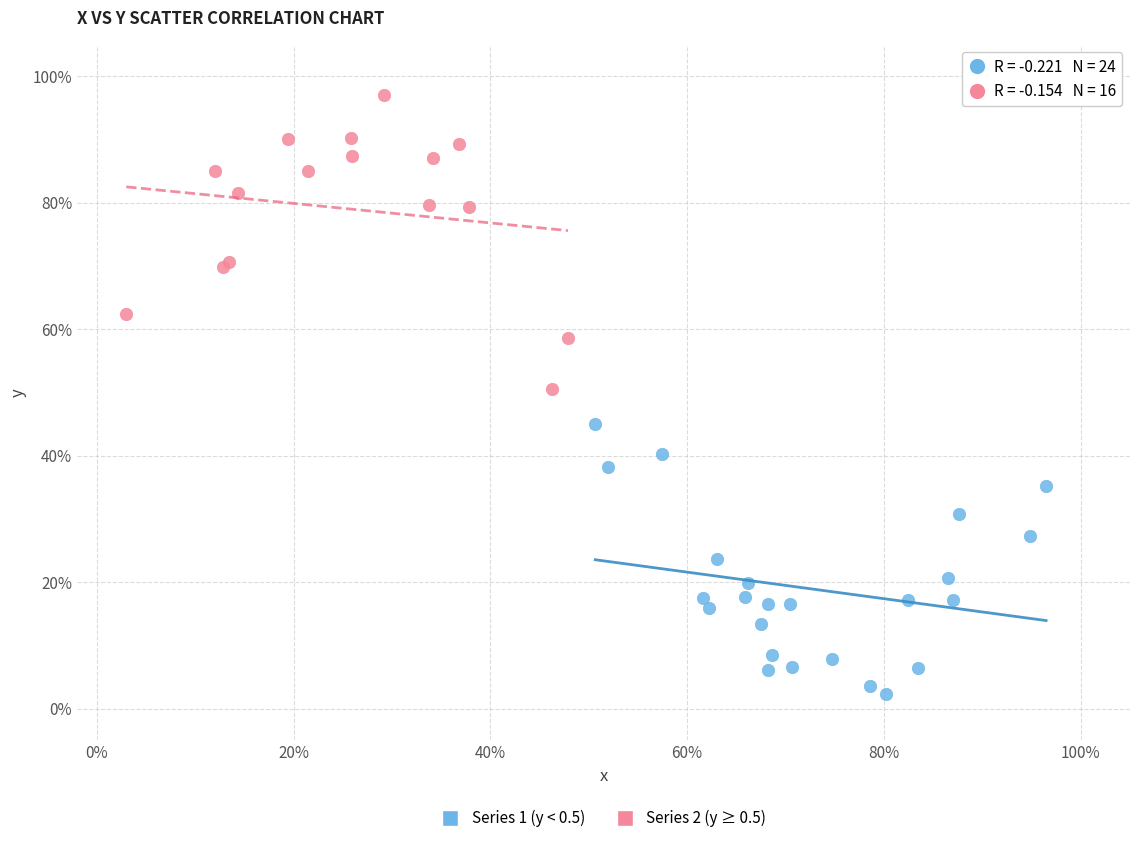

Which series reaches the minimum Y coordinate?

Series 1 (y < 0.5)